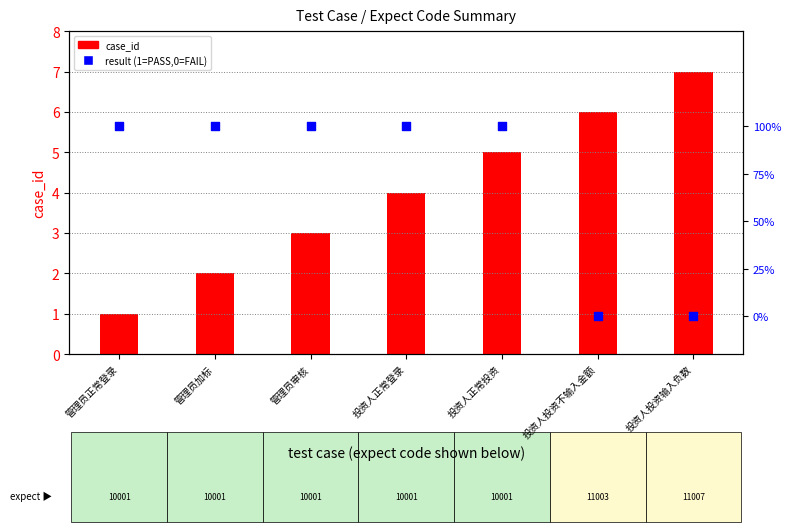

What are all the series names shown in the legend?

case_id, result (1=PASS, 0=FAIL)